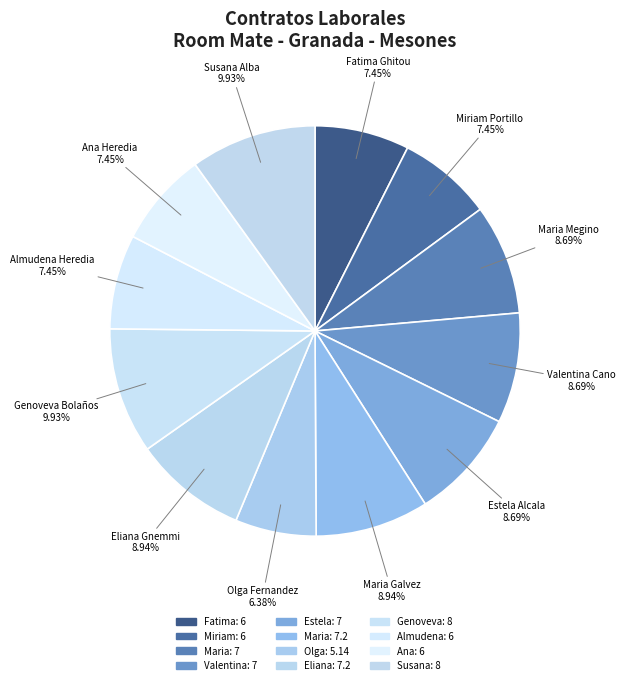

To the nearest percent, what is the difference between the largest and smallest slice percentages?

4%